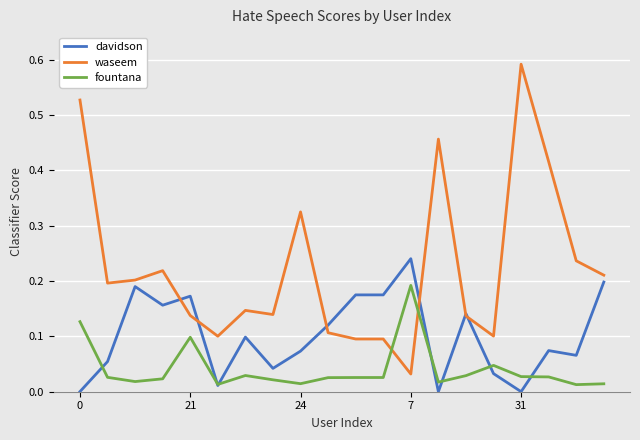

Which series has the largest total across all categories?

waseem